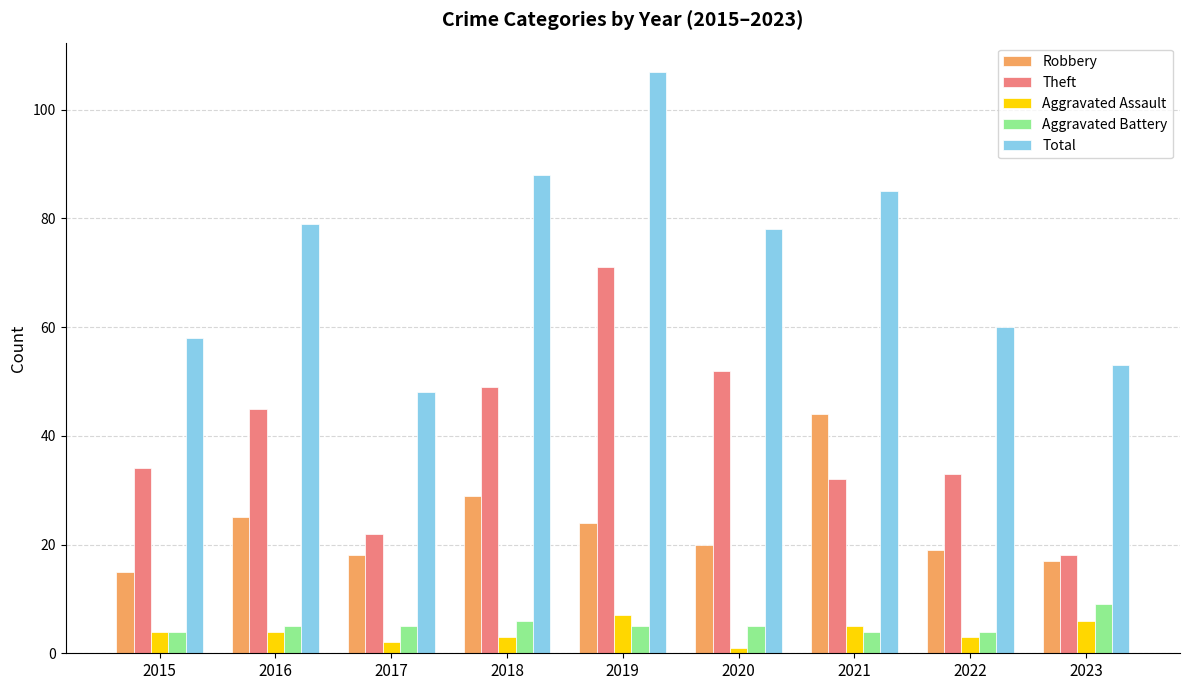

What are all the series names shown in the legend?

Robbery, Theft, Aggravated Assault, Aggravated Battery, Total